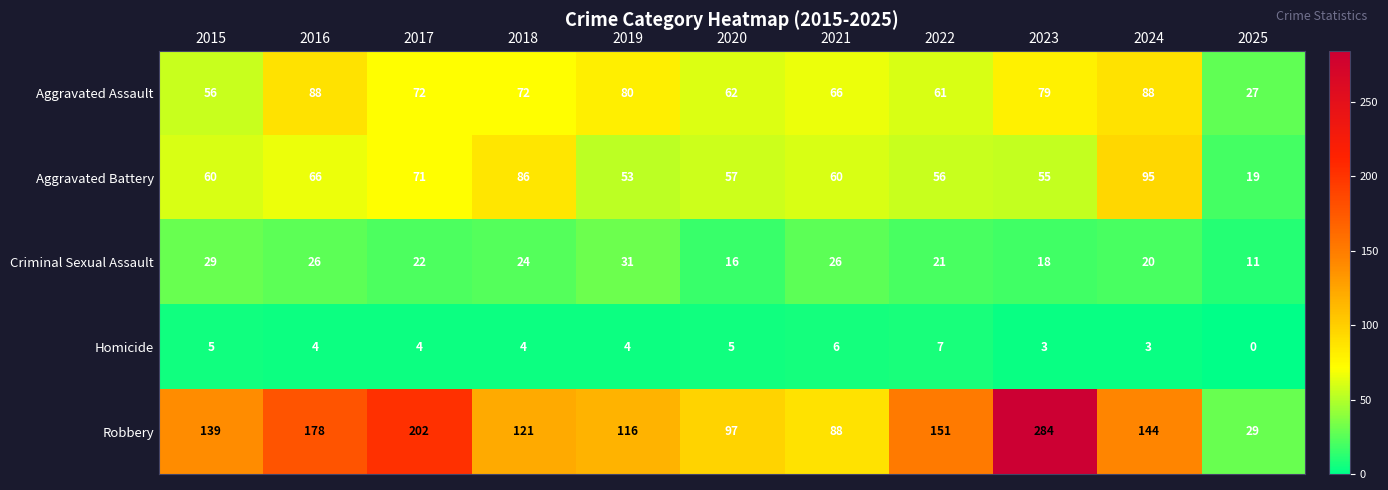

Count the Homicide values in the range 3 to 5.

8